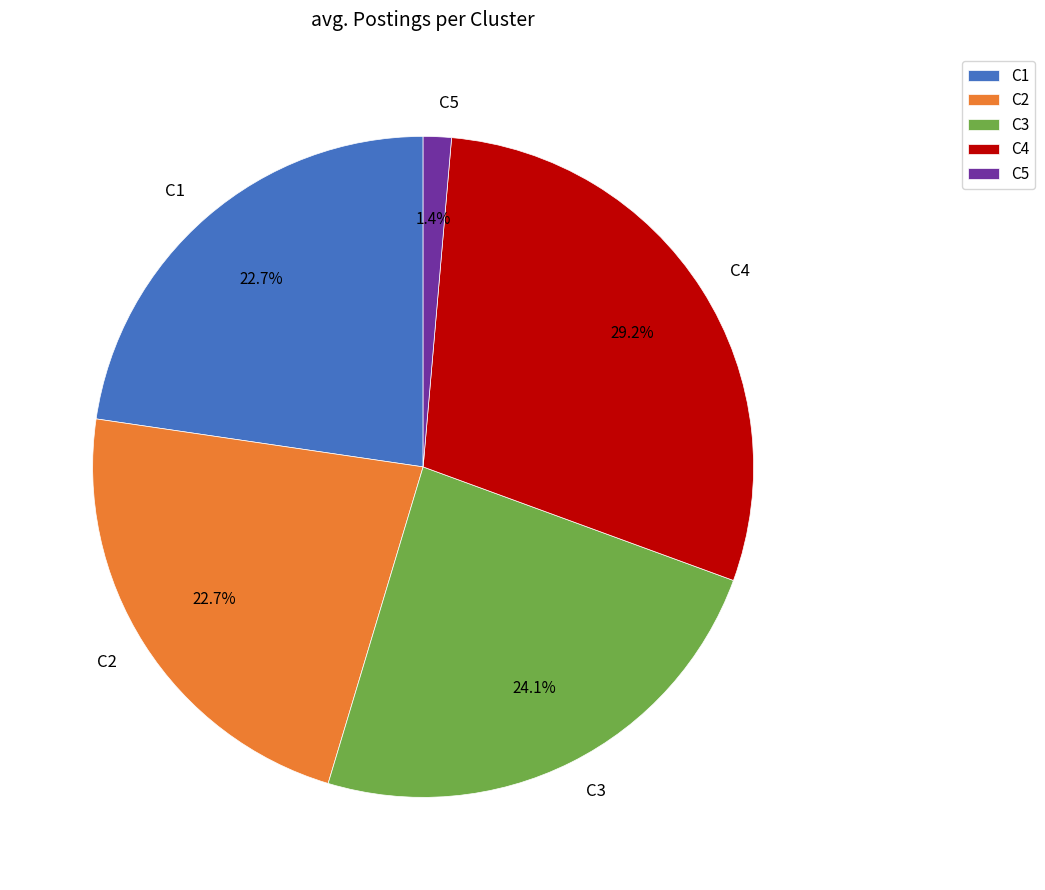

What is the largest slice in the pie chart?

C4